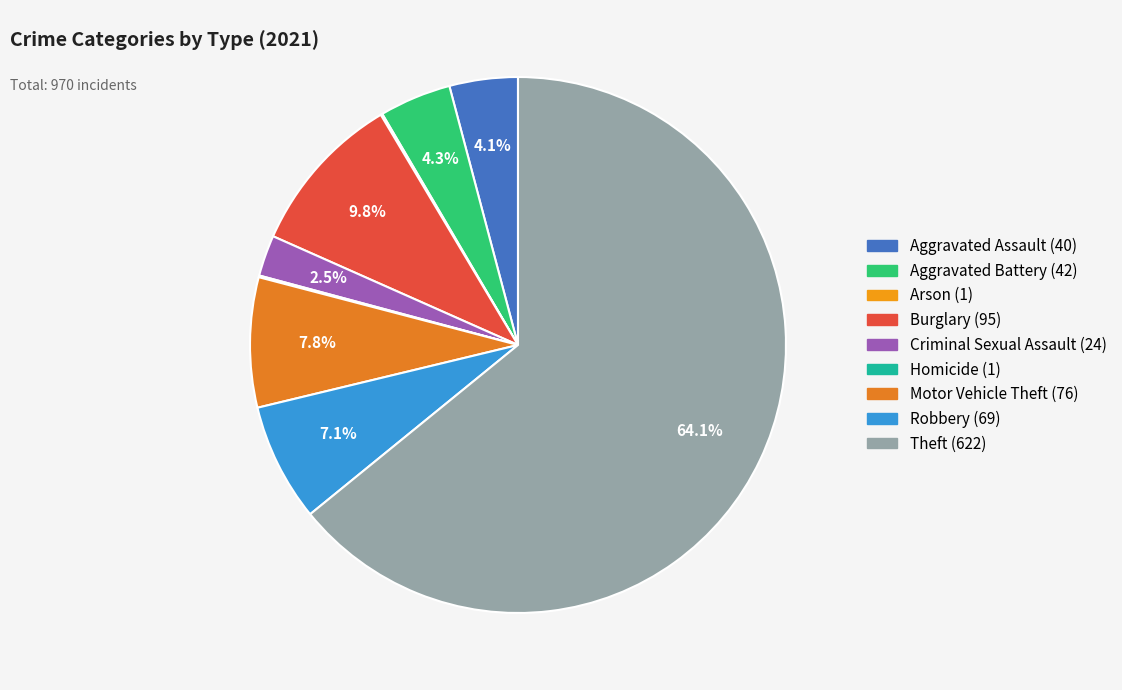

What is the total percentage of Aggravated Assault and Motor Vehicle Theft?

12.0%